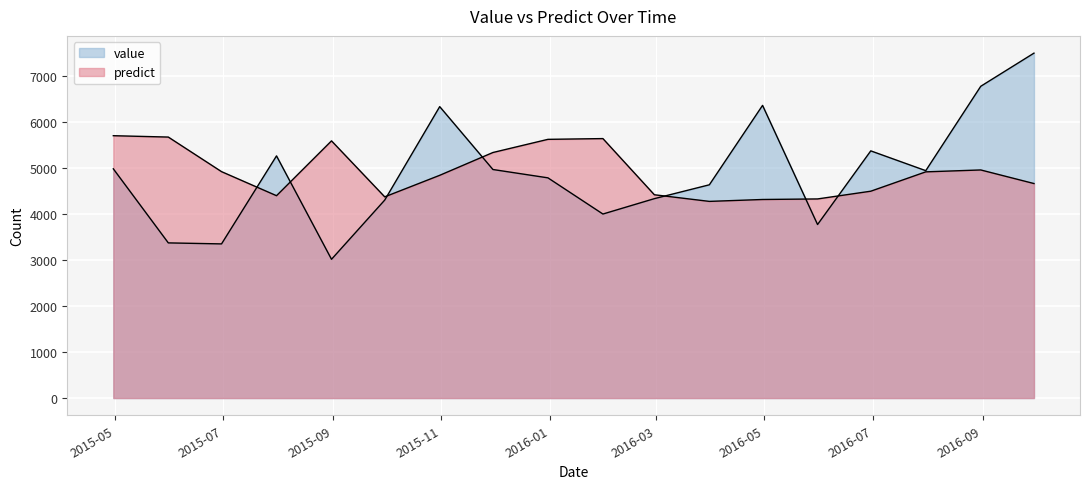

The predict series shows 5586.4 at 2015-08-31. True or false?

True